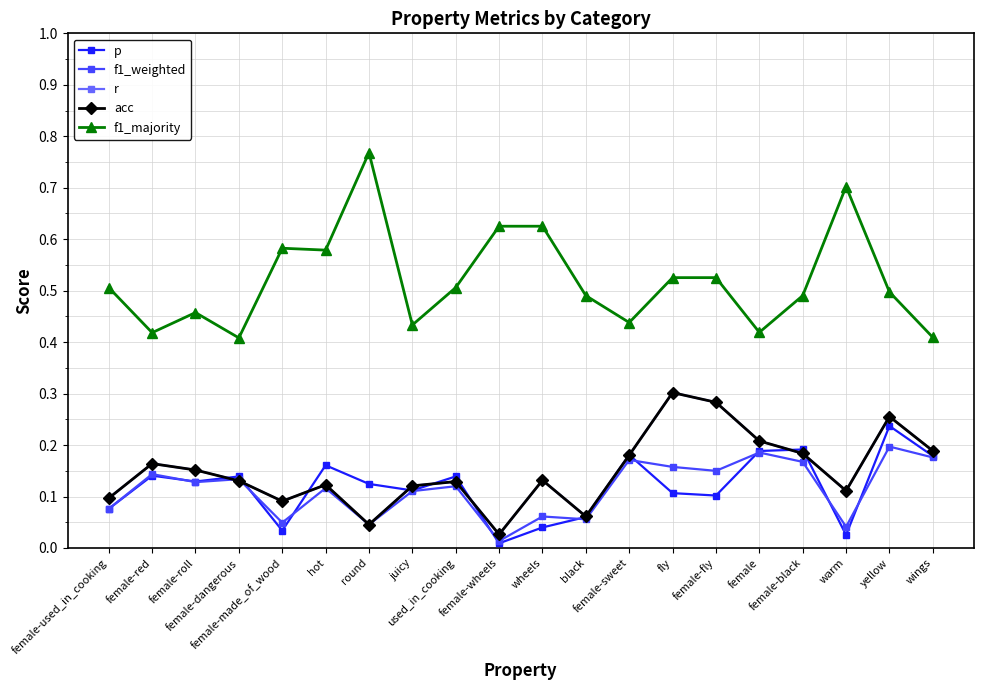

What is the difference between the acc values at female-used_in_cooking and fly?

0.2